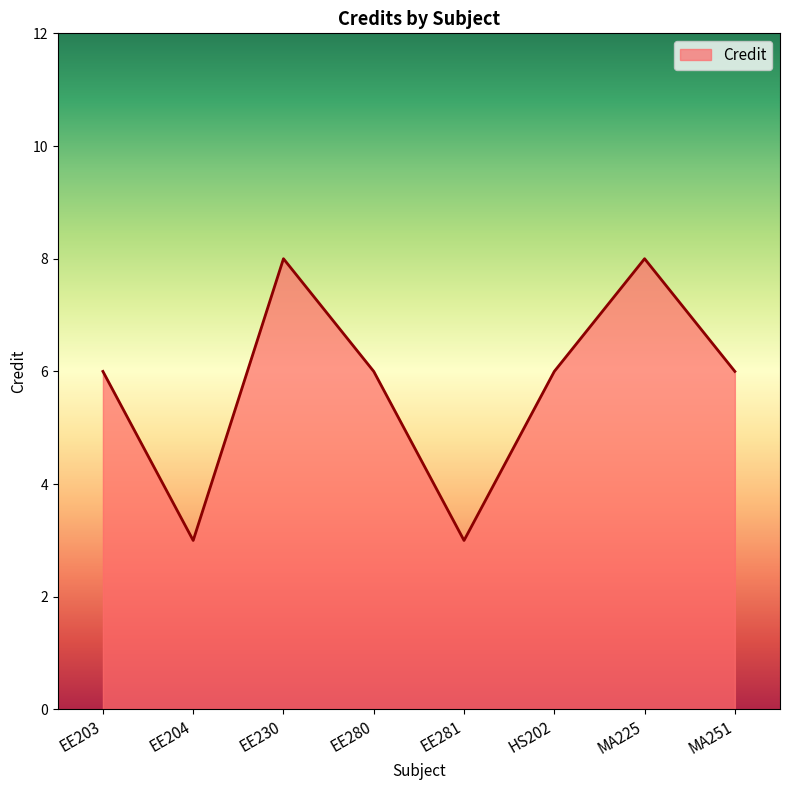

Reading left to right, list all the values displayed in this chart.

6	3	8	6	3	6	8	6